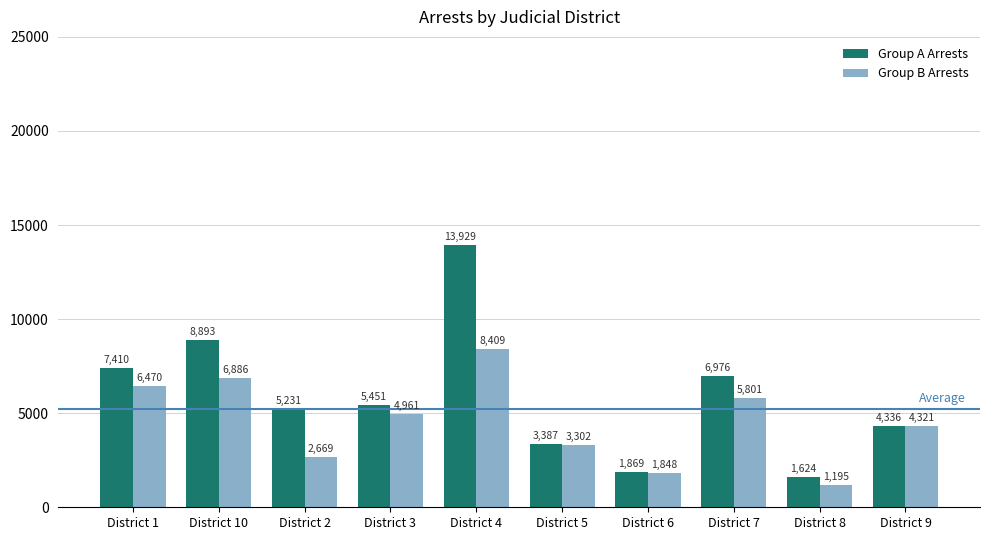

Which series changed the most between District 1 and District 8?

Group A Arrests